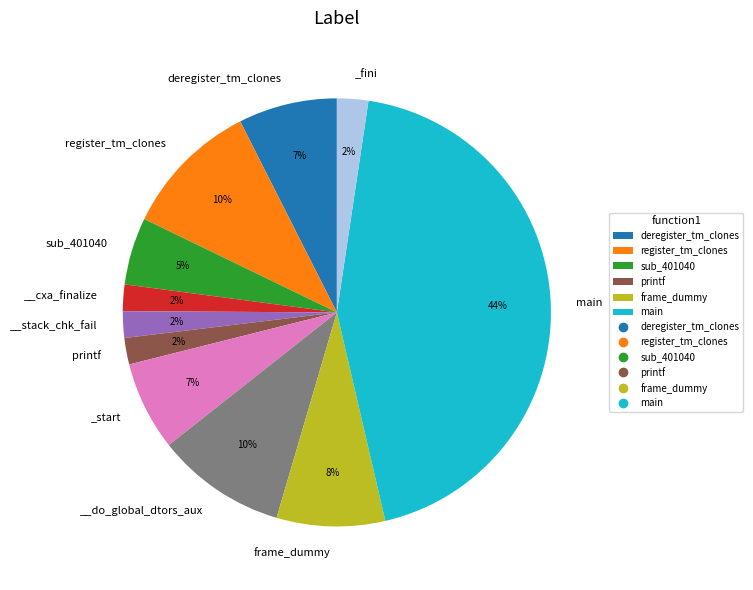

Is there any slice that represents more than half of the pie?

No